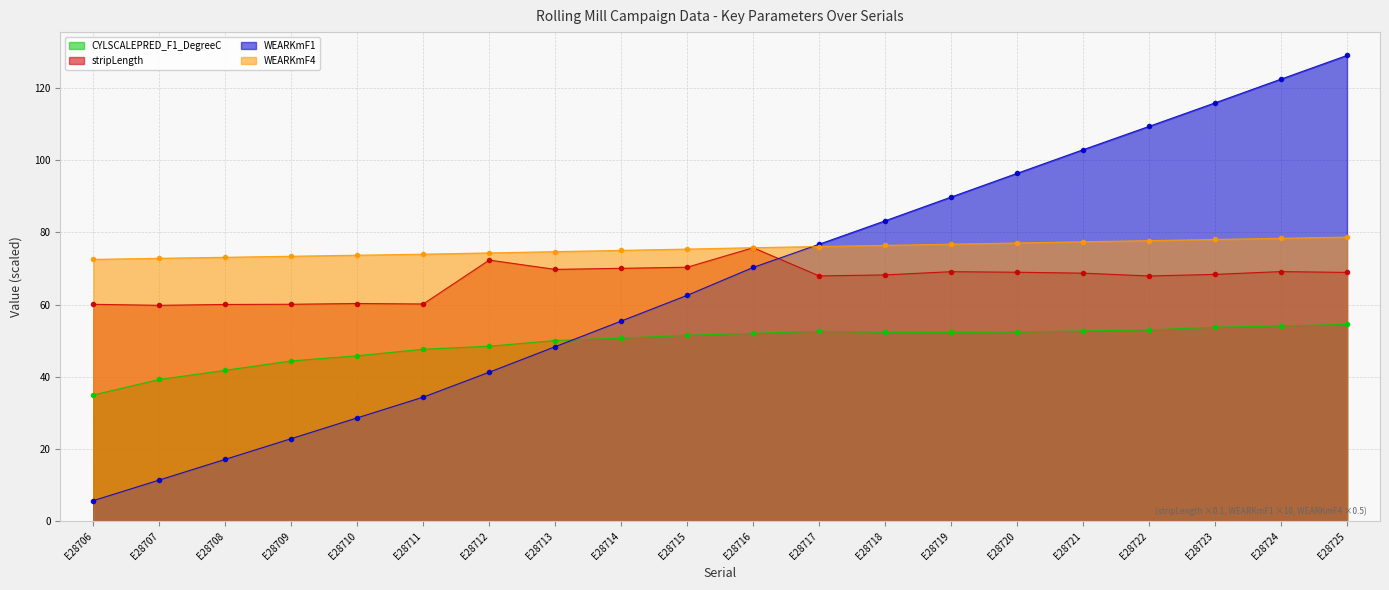

What is the value of the WEARKmF4 point at the 20th from the left?

78.7